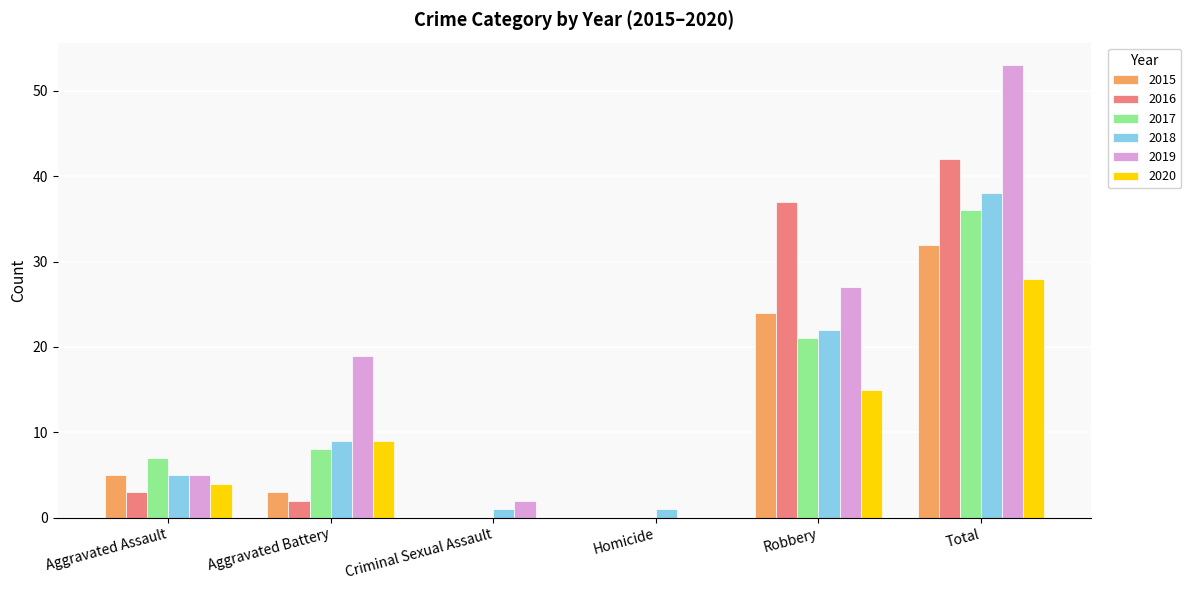

What is the sum of all 2016 values?

84